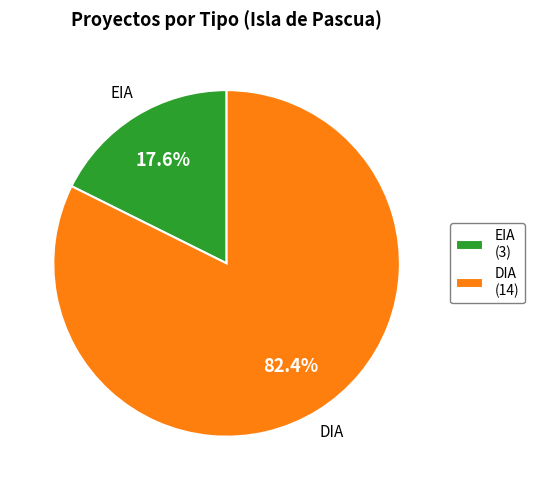

Approximately how many times larger is the value at EIA compared to DIA?

0.2